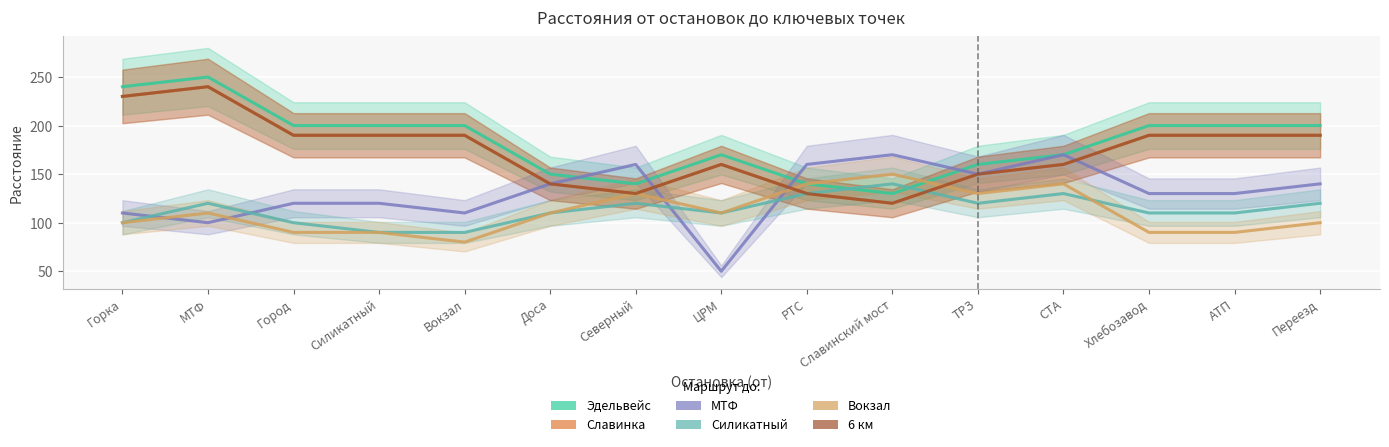

At which label does Силикатный first exceed 110?

МТФ